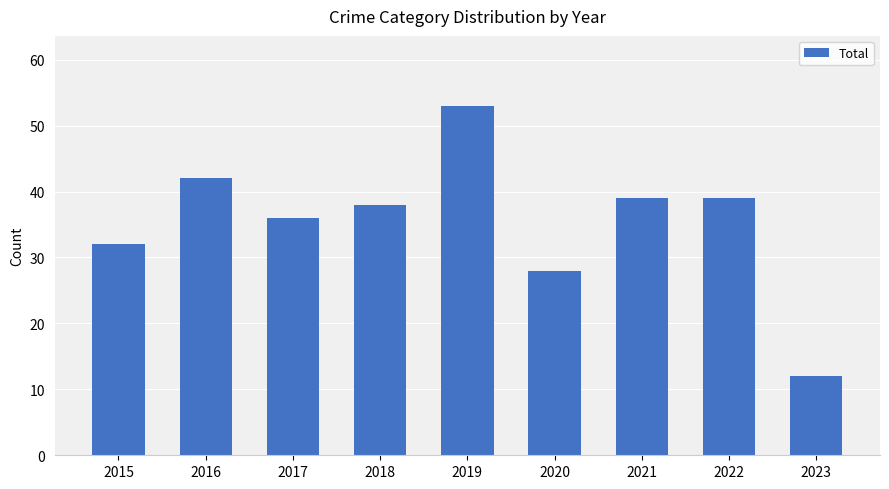

Between 2023 and 2017, which is larger?

2017